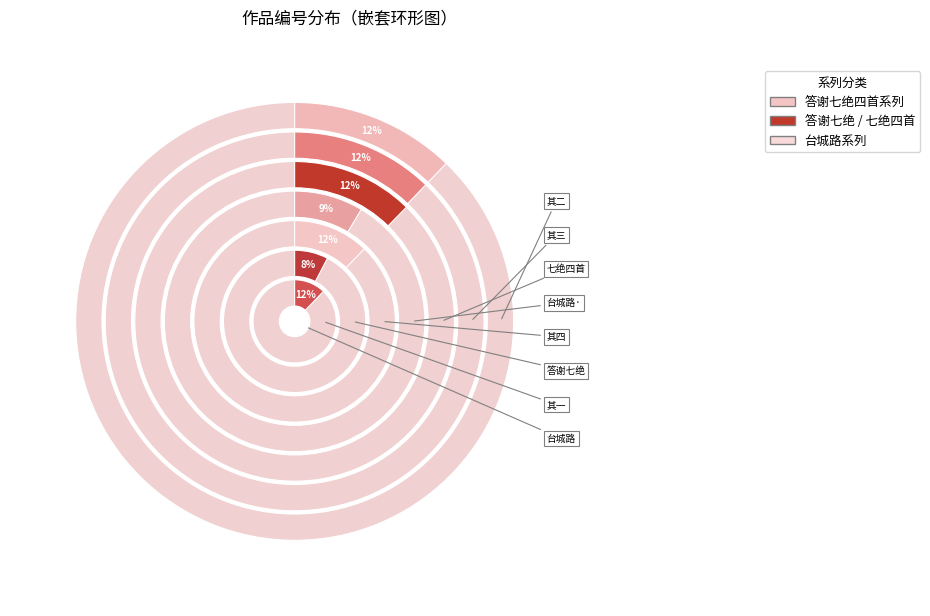

Approximately how many times larger is the value at 答谢王益老春日来访七绝四首 其三 compared to 答谢王益老春日来访七绝四首?

1.0